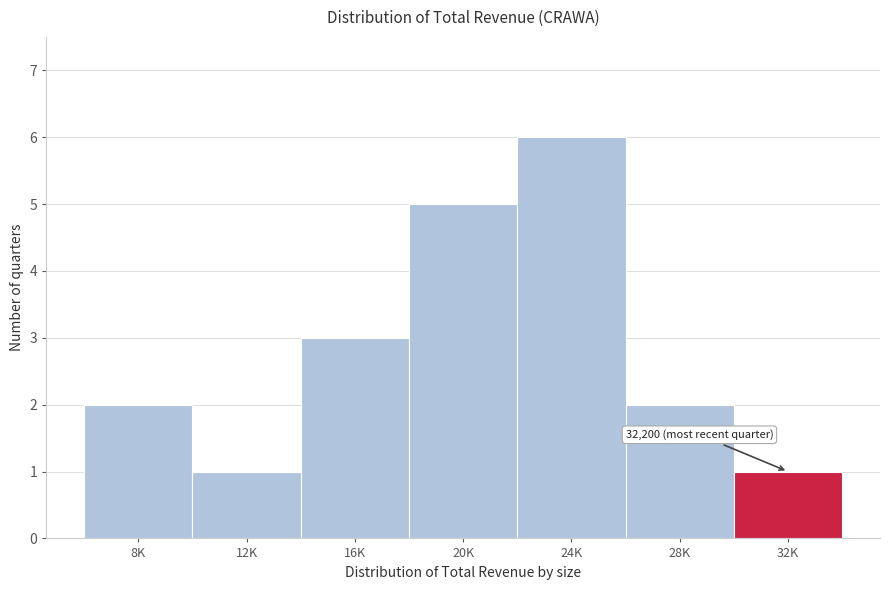

Reading left to right, transcribe all the data shown in this chart.

8K=2	12K=1	16K=3	20K=5	24K=6	28K=2	32K=1